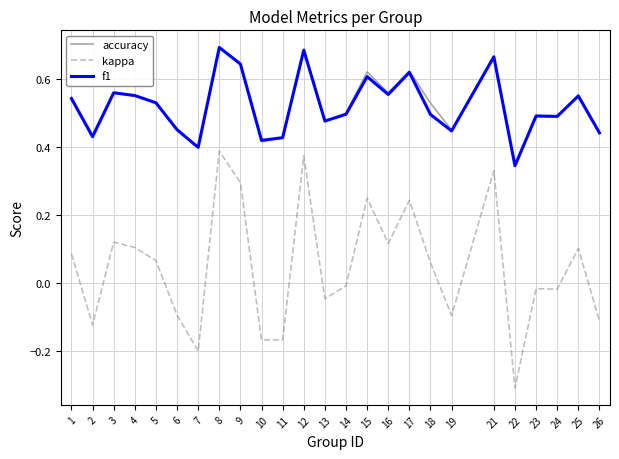

What is the smallest value displayed?

-0.3